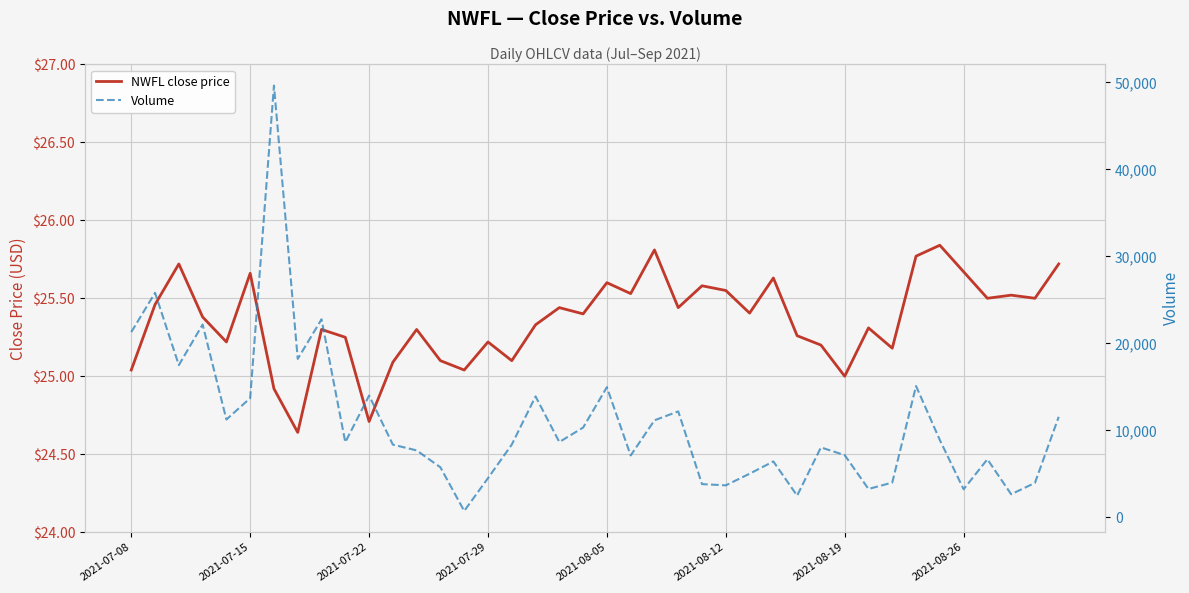

What is the label of the 1st point from the left?

2021-07-08